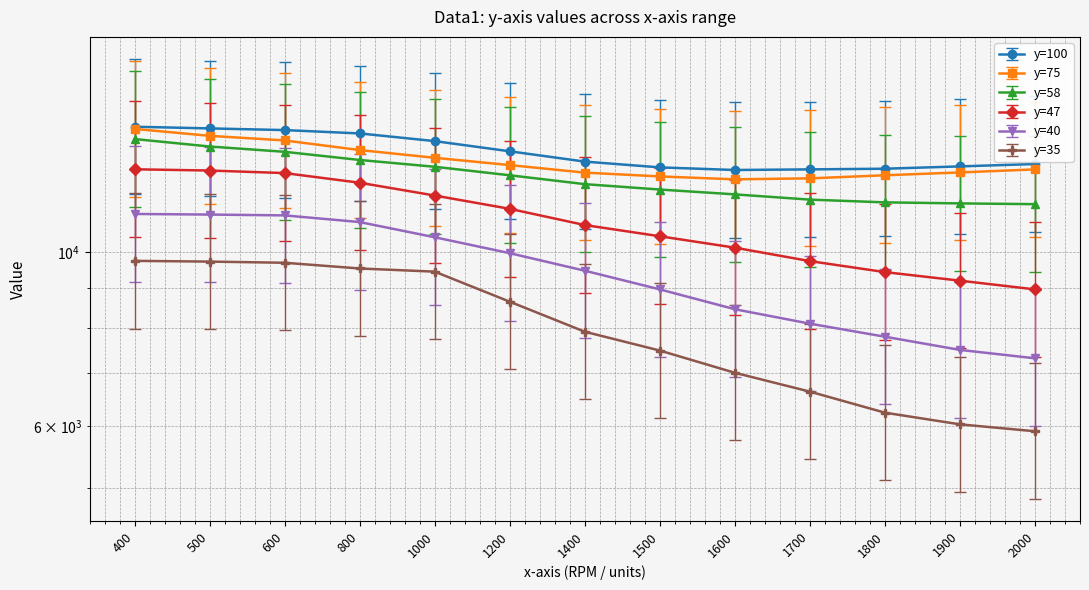

Rank the categories by y=47 value from highest to lowest.

400, 500, 600, 800, 1000, 1200, 1400, 1500, 1600, 1700, 1800, 1900, 2000